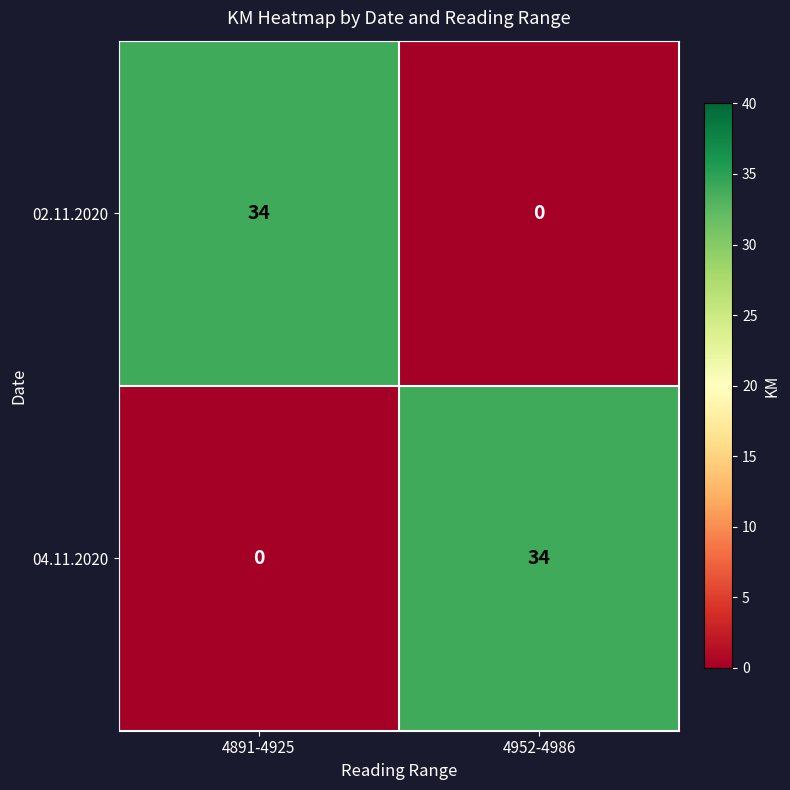

How many data points in 04.11.2020 are less than 34?

1